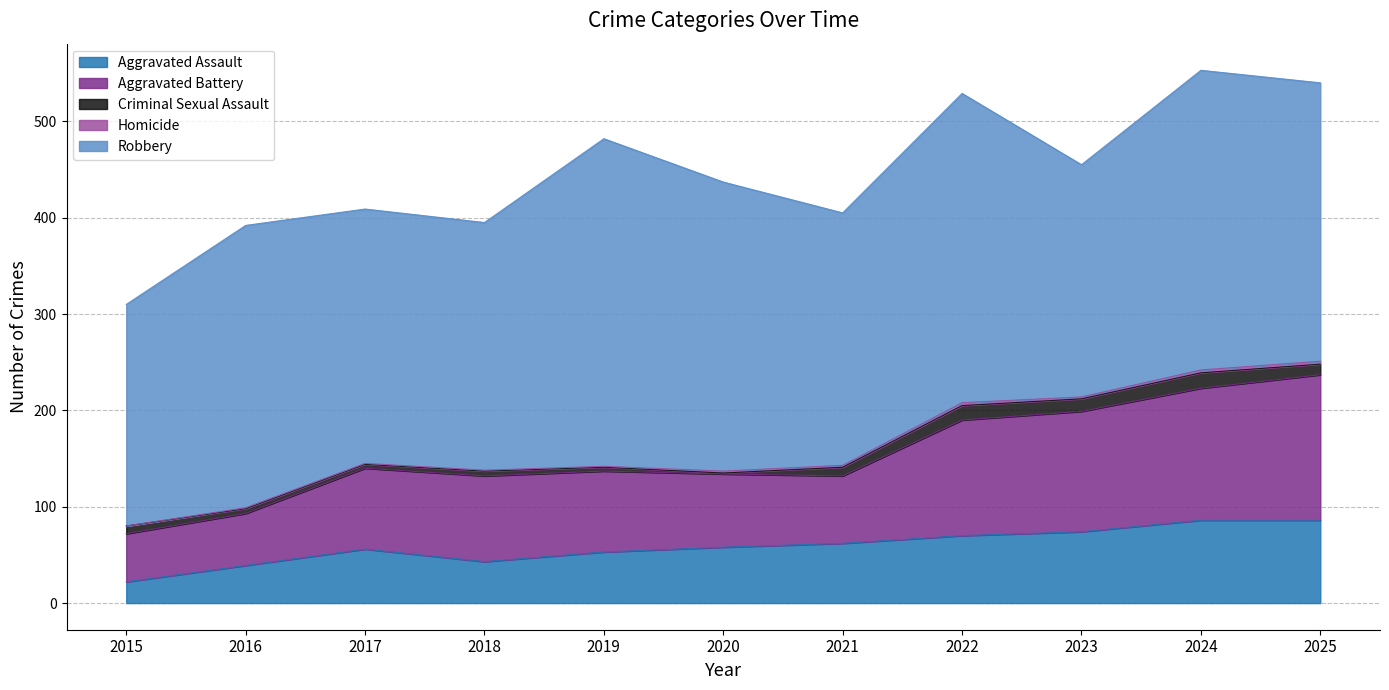

The Aggravated Assault series shows 43 at 2018. True or false?

True